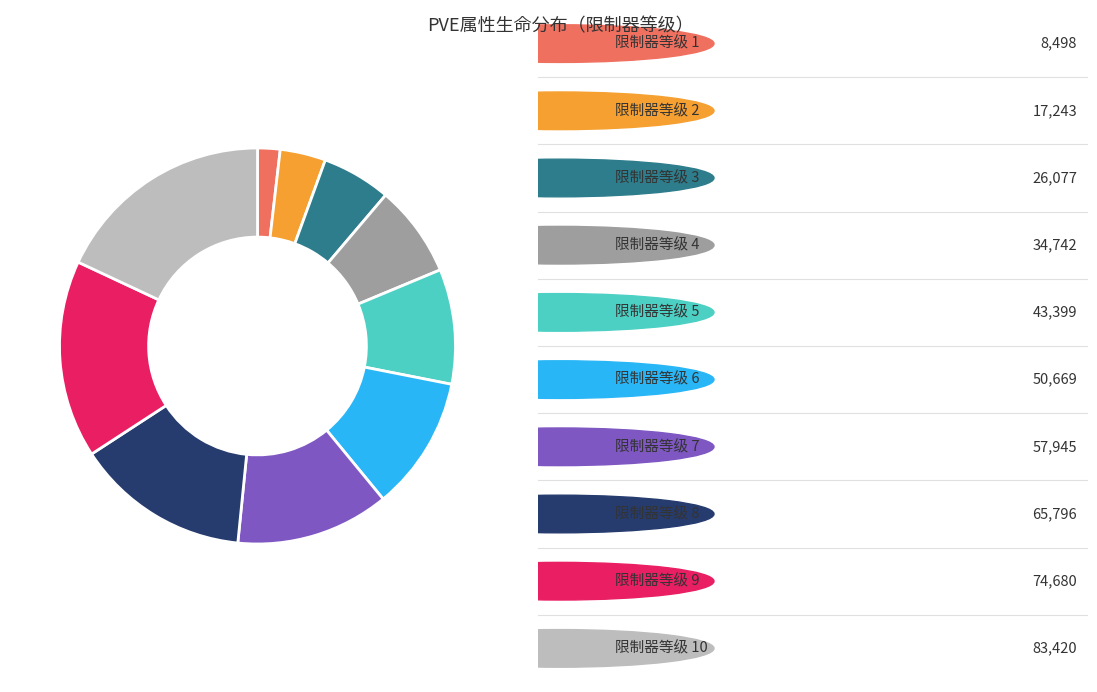

Is there any slice that represents more than half of the pie?

No